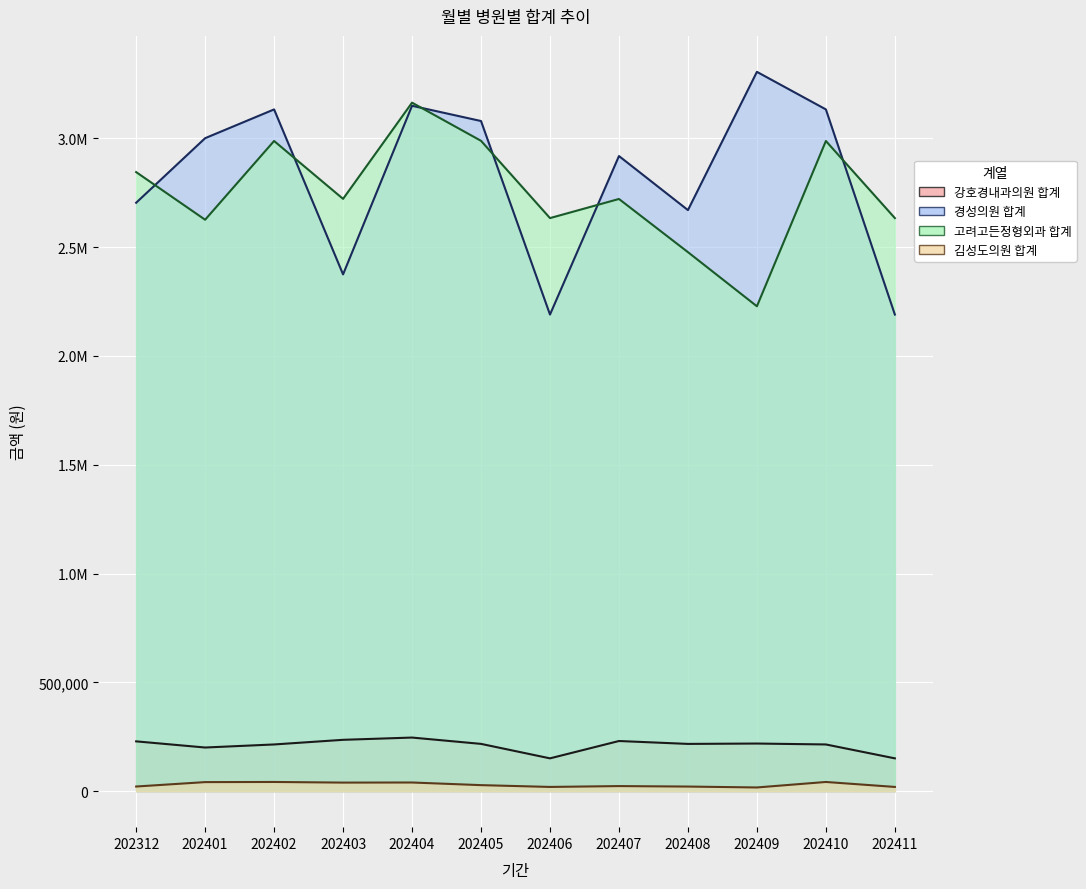

What is the value of the 고려고든정형외과 합계 point at the 4th from the left?

2721509